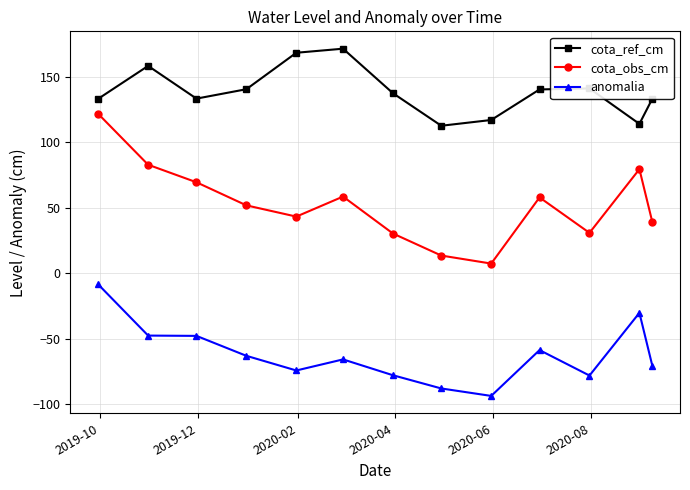

How many values in the cota_ref_cm series are below 137?

6